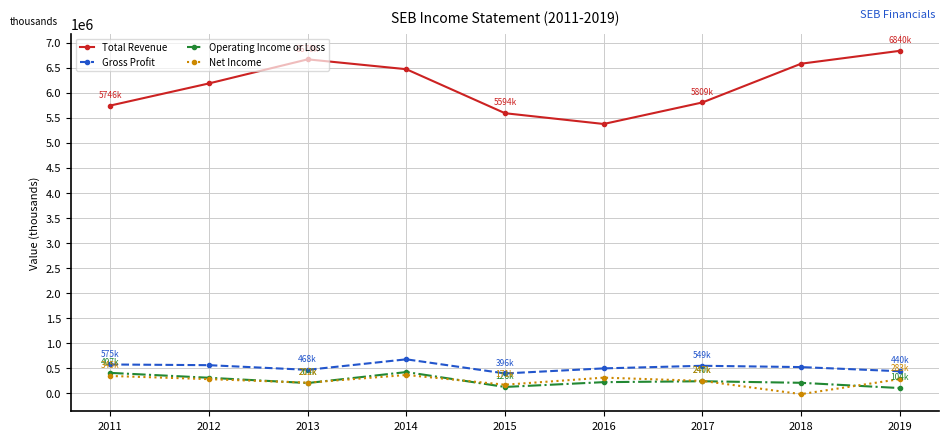

True or false: Operating Income or Loss and Gross Profit intersect in this chart.

False